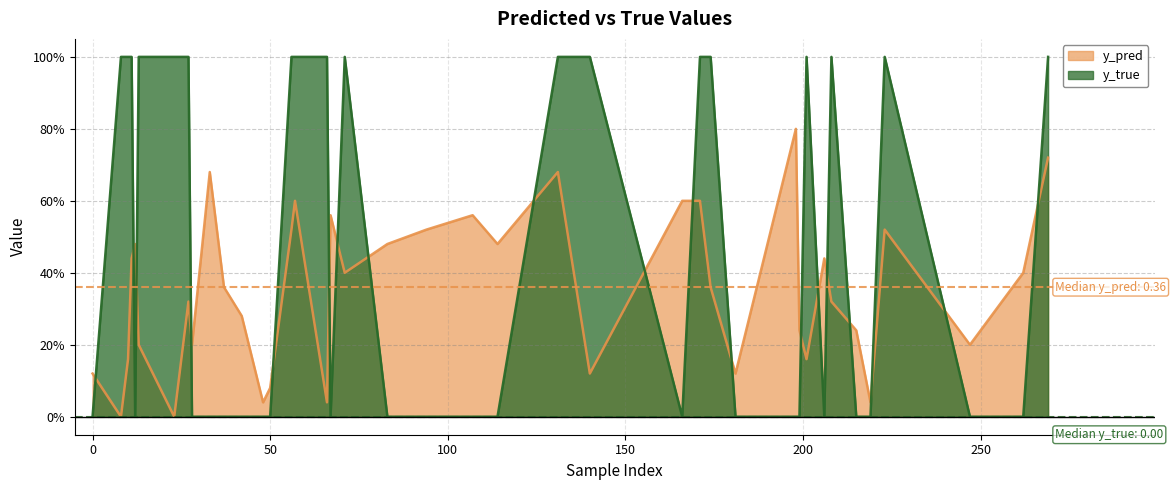

Which series ends up on top after the final intersection of y_true and y_pred?

y_true